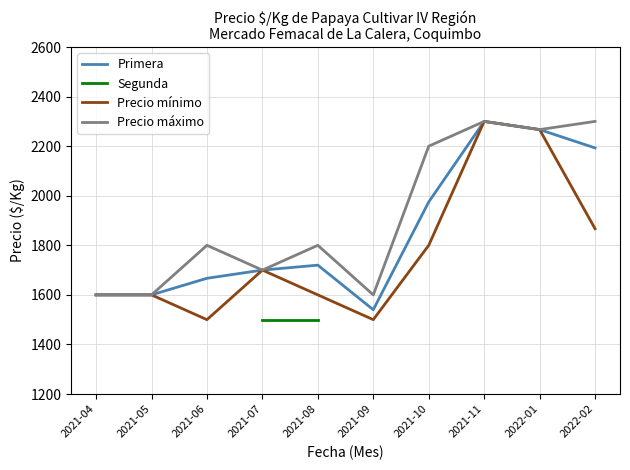

Which category has the lowest value across all series?

2021-07